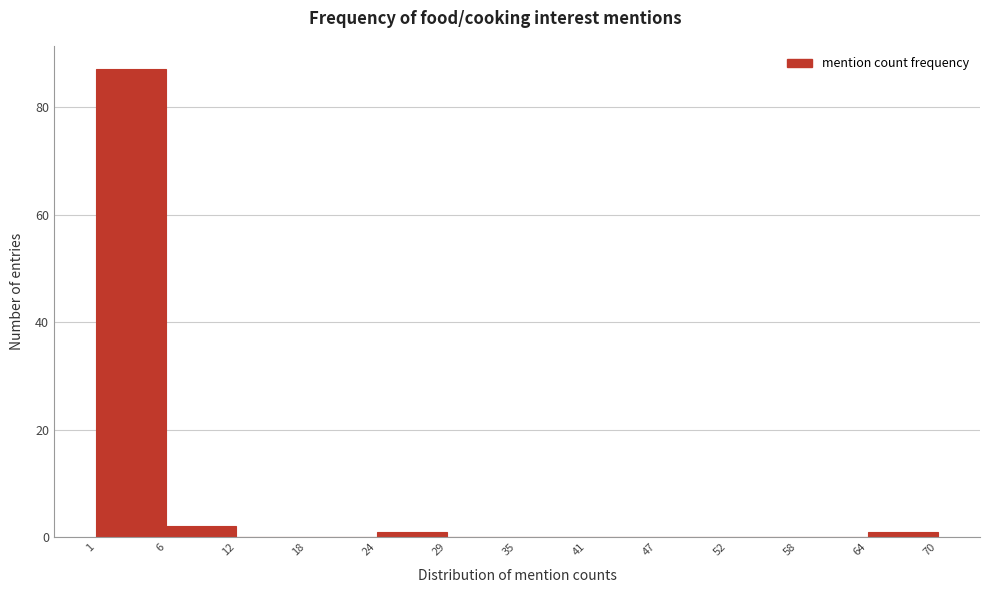

What is the height of the bar covering 6 to 12 on the x-axis? The values are not printed on the chart, so give them approximately, as read against the axis.

2